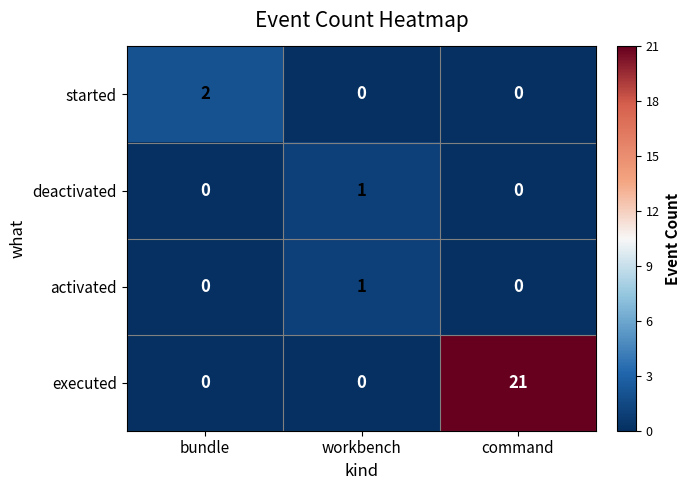

What is the total value across all series at command?

21